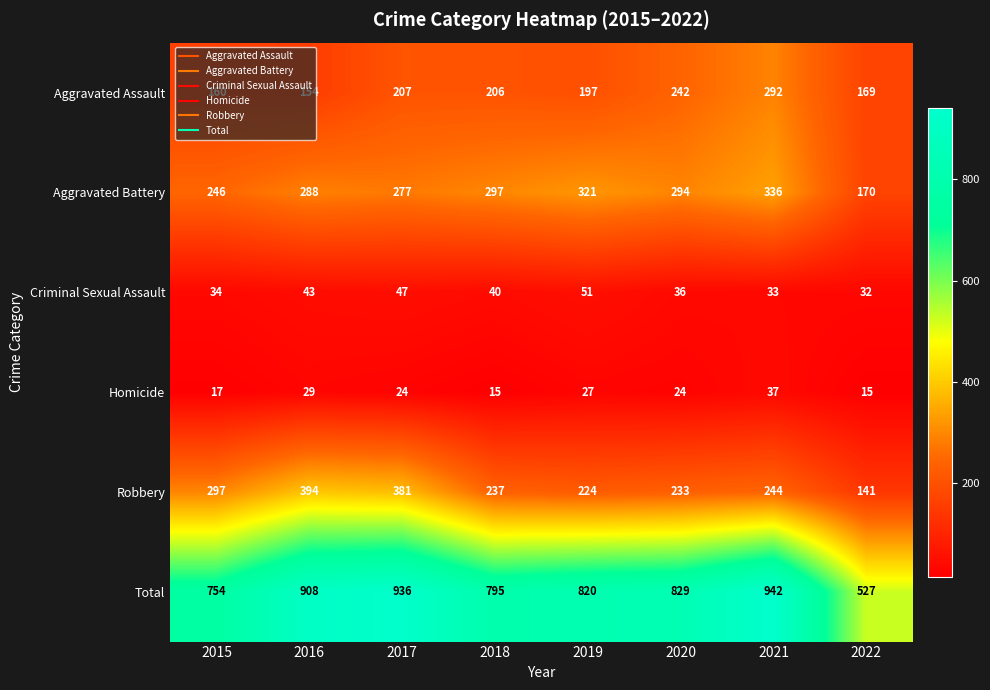

Where does the Total series first go above 829?

2016